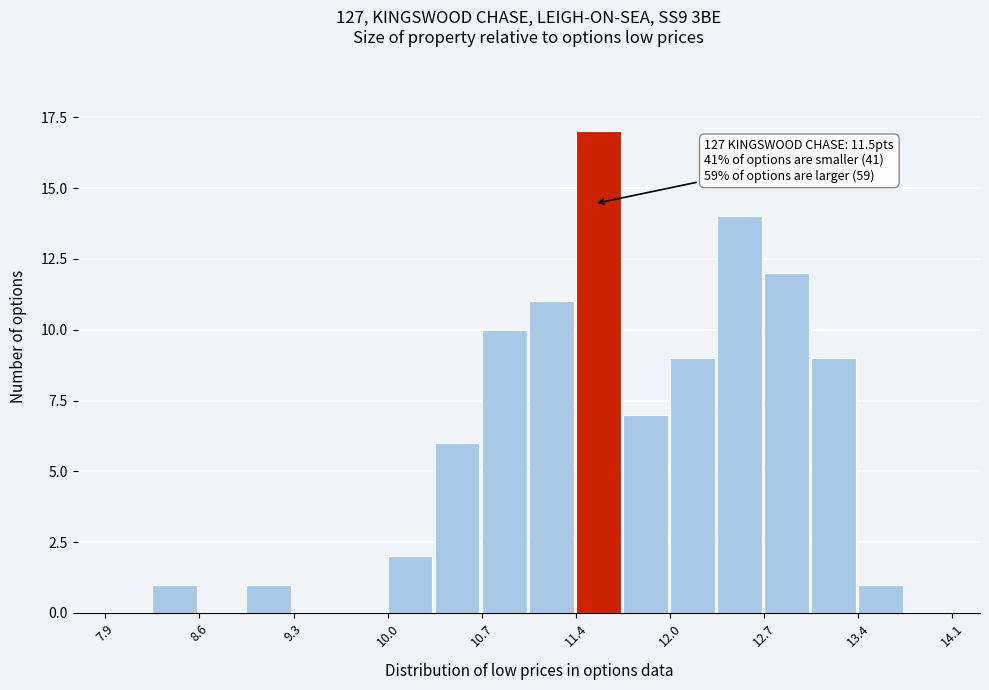

Read against the x-axis, roughly where is the centre of the tallest bar?

11.5